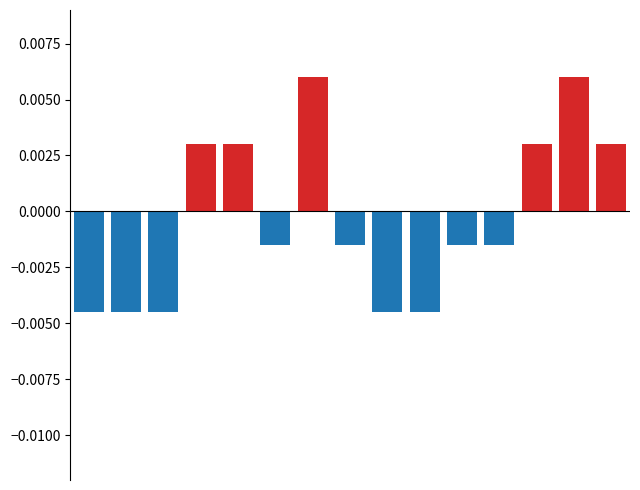

Which has a higher value, 9 or 3?

3